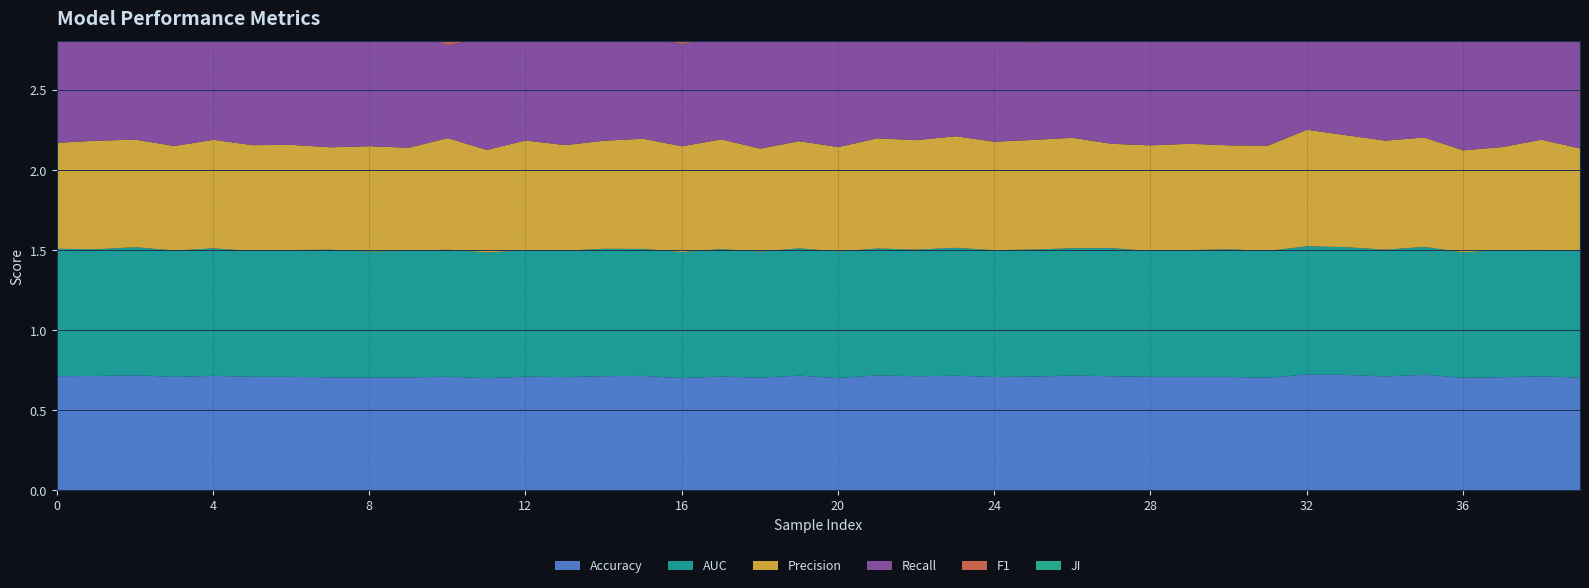

In Accuracy, how many points are higher than both neighbors (excluding endpoints)?

14